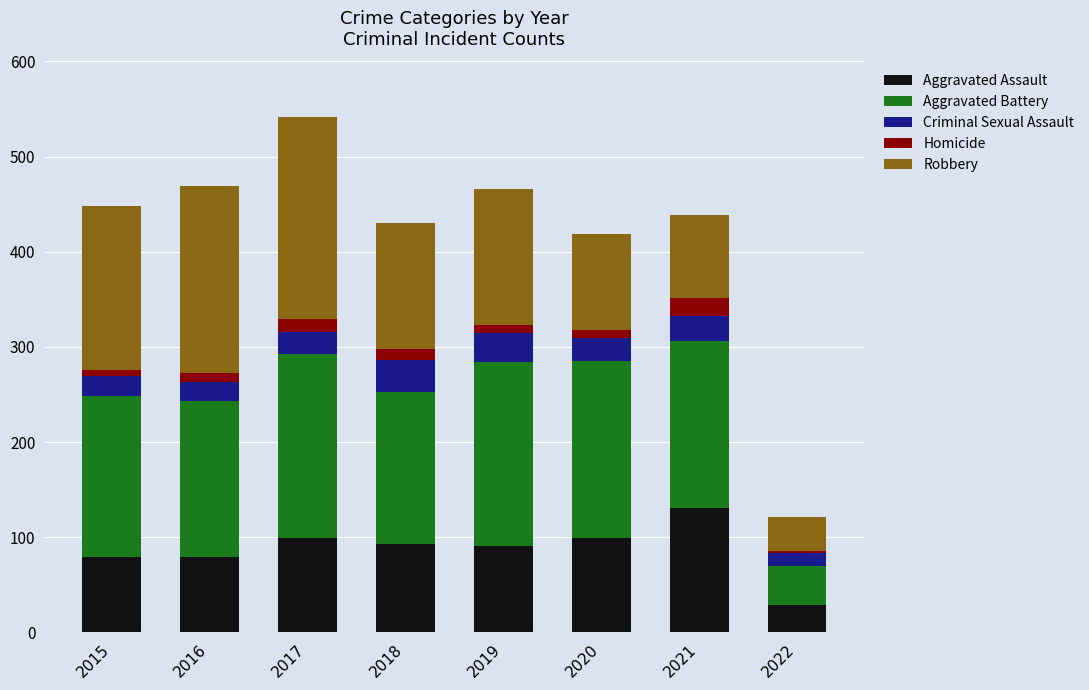

What is the difference between the maximum and second lowest values in the Aggravated Assault series?

52